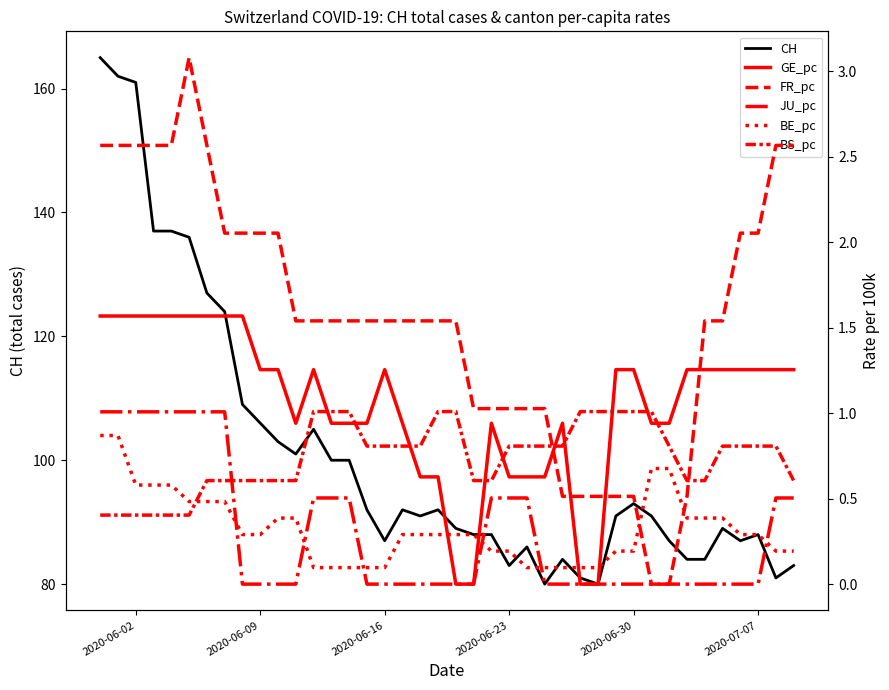

What is the lowest value of the CH series?

80